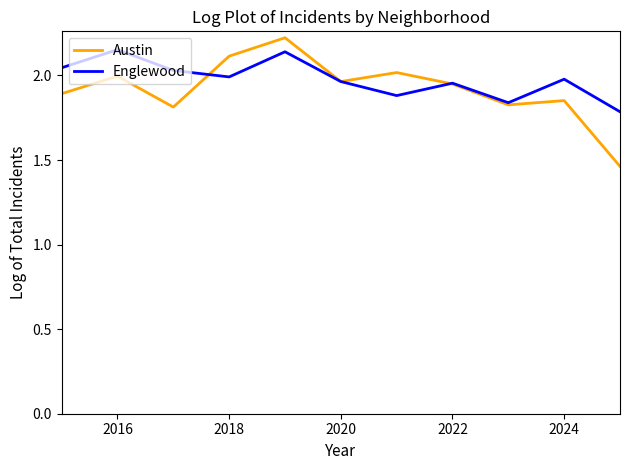

Which series has the widest spread of values?

Austin